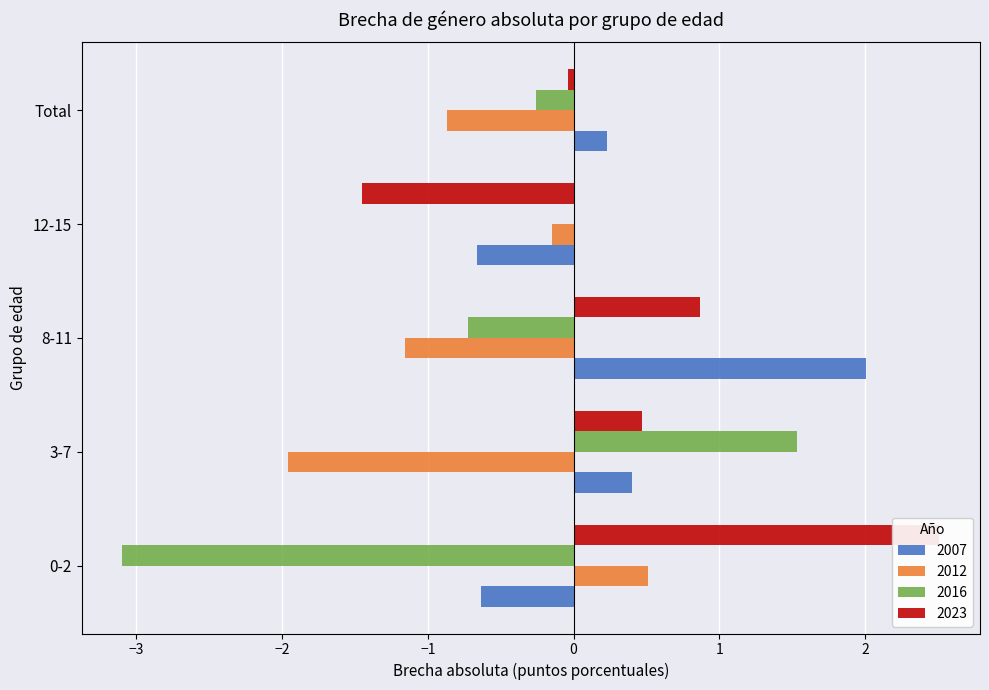

How many values in 2012 are below zero?

4